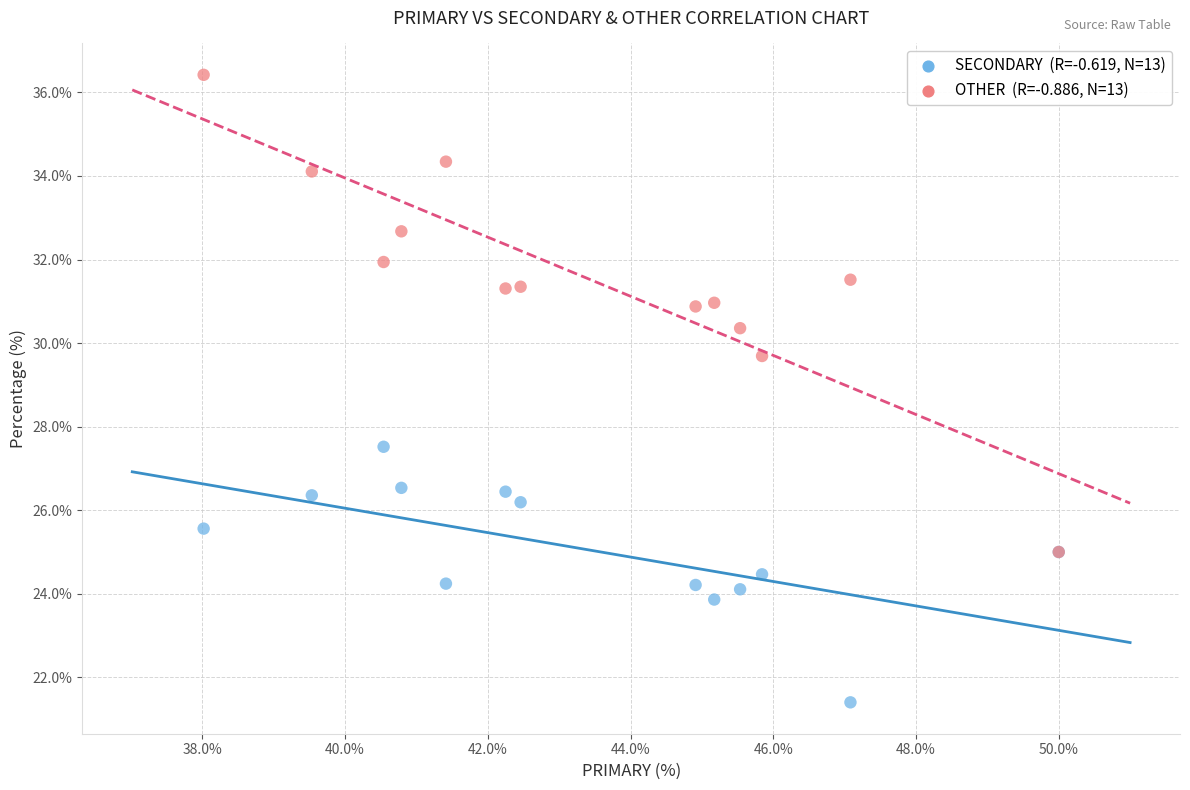

Across all series, what Y value is closest to 28?

27.5